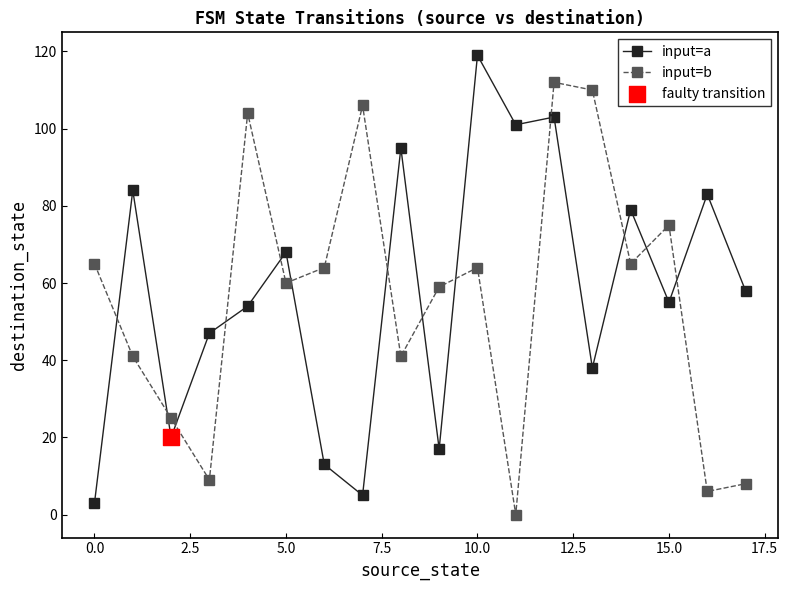

At how many categories does at least one series exceed 73?

11